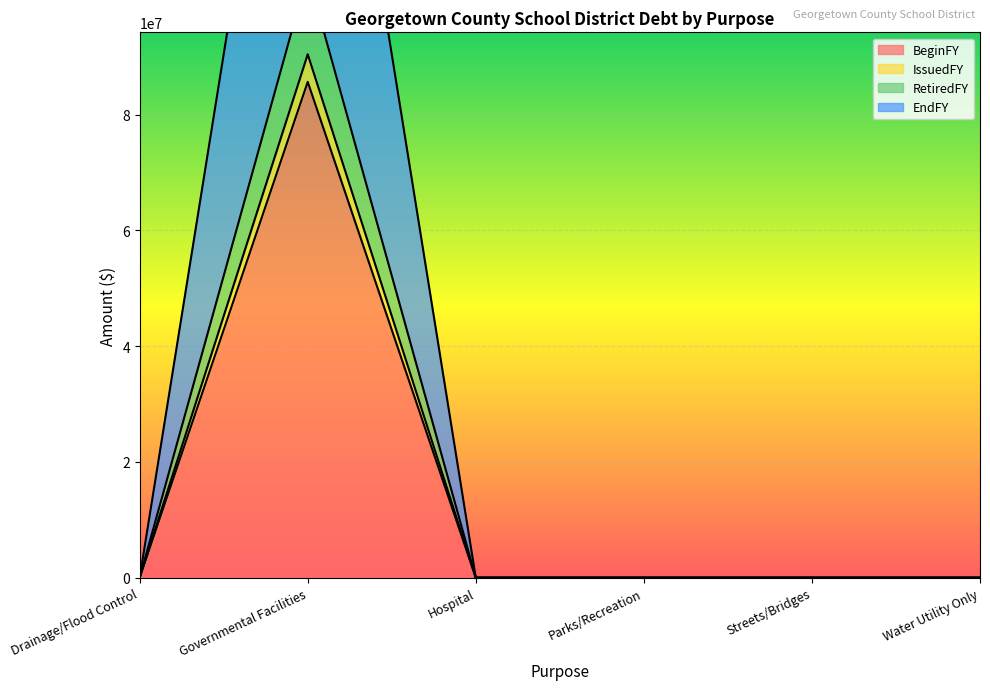

Which series changed the most between Hospital and Water Utility Only?

BeginFY